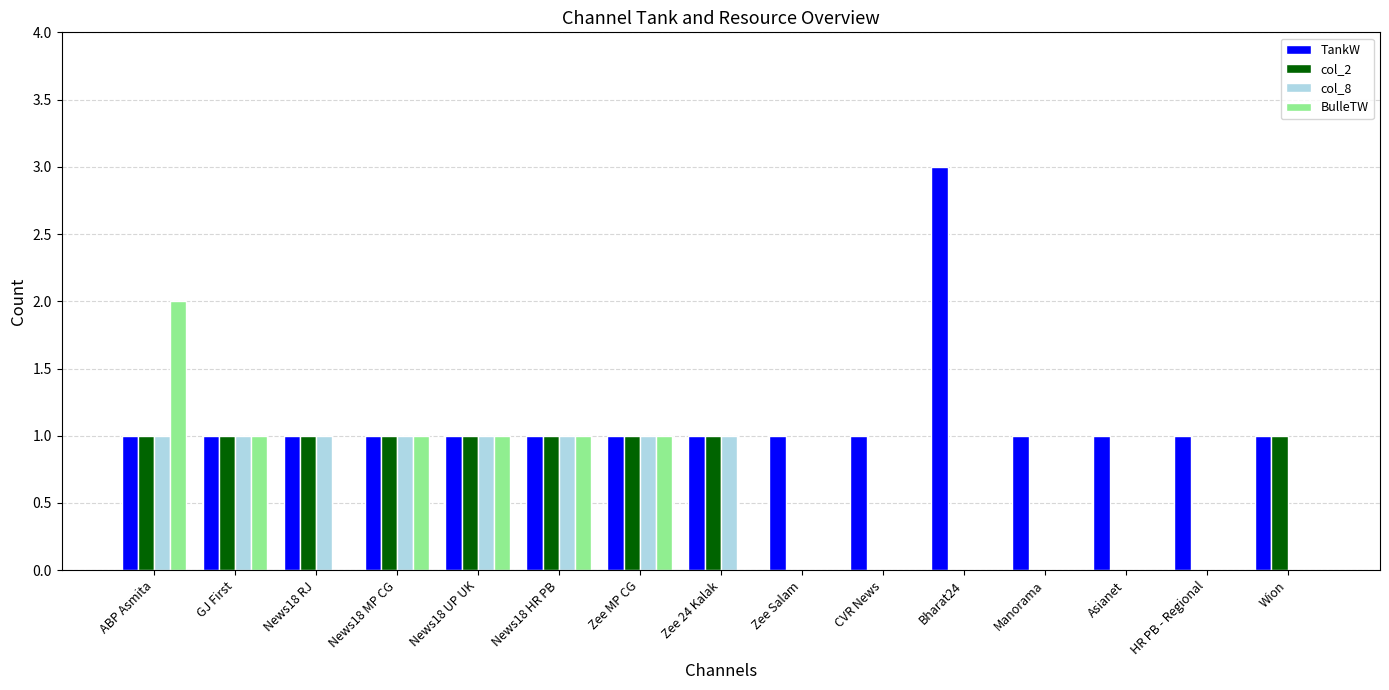

Reading left to right, transcribe all the data shown in this chart.

TankW: 1	1	1	1	1	1	1	1	1	1	3	1	1	1	1
col_2: 1	1	1	1	1	1	1	1	0	0	0	0	0	0	1
col_8: 1	1	1	1	1	1	1	1	0	0	0	0	0	0	0
BulleTW: 2	1	0	1	1	1	1	0	0	0	0	0	0	0	0